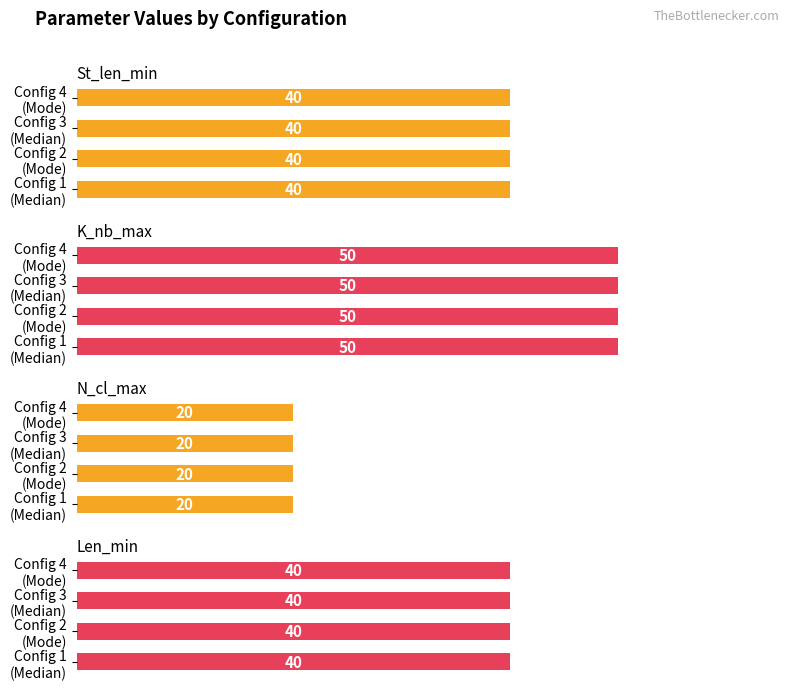

What is the total value across all series at Cl_cen=Mode,edges=[0,877,1553,2189]?

150